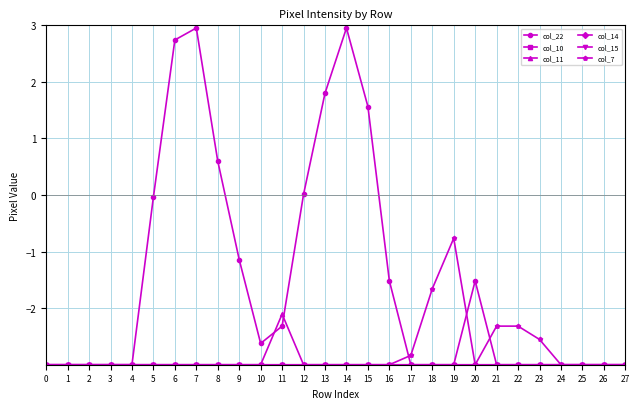

True or false: col_22 has a value of -3.0 at 4.

True